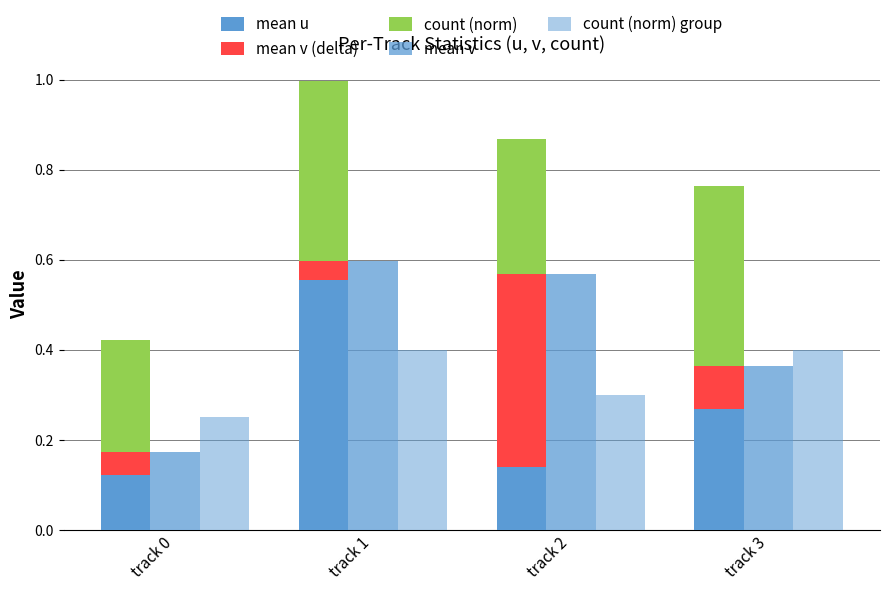

Rank the series at track 1 from highest to lowest value.

mean v, mean u, count (norm), count (norm) group, mean v (delta)